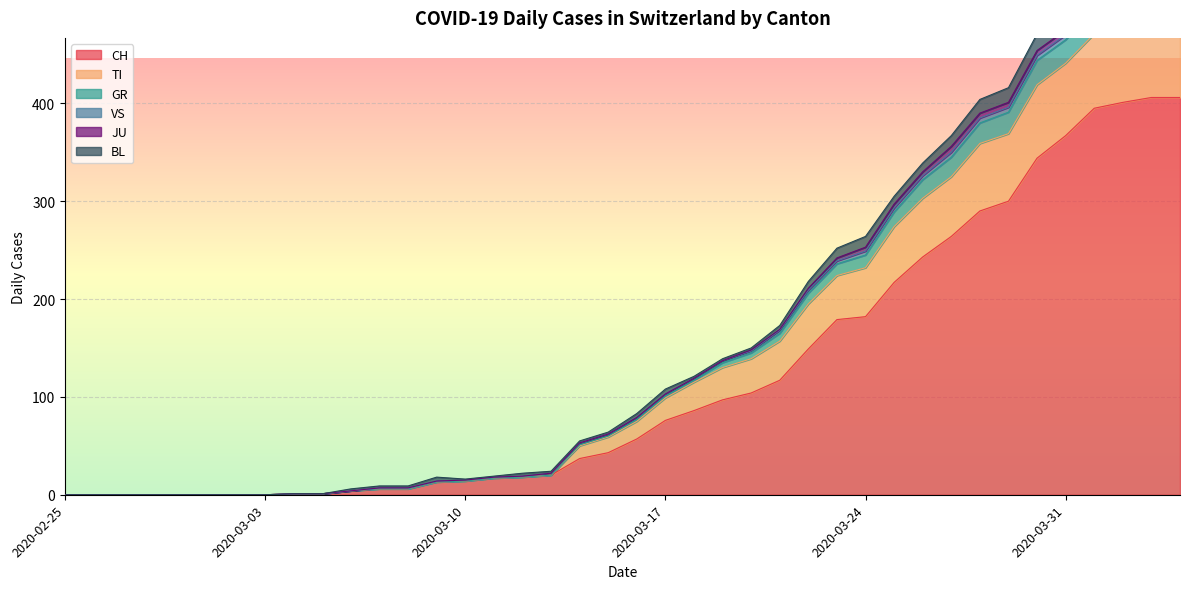

What is the maximum value for CH?

406